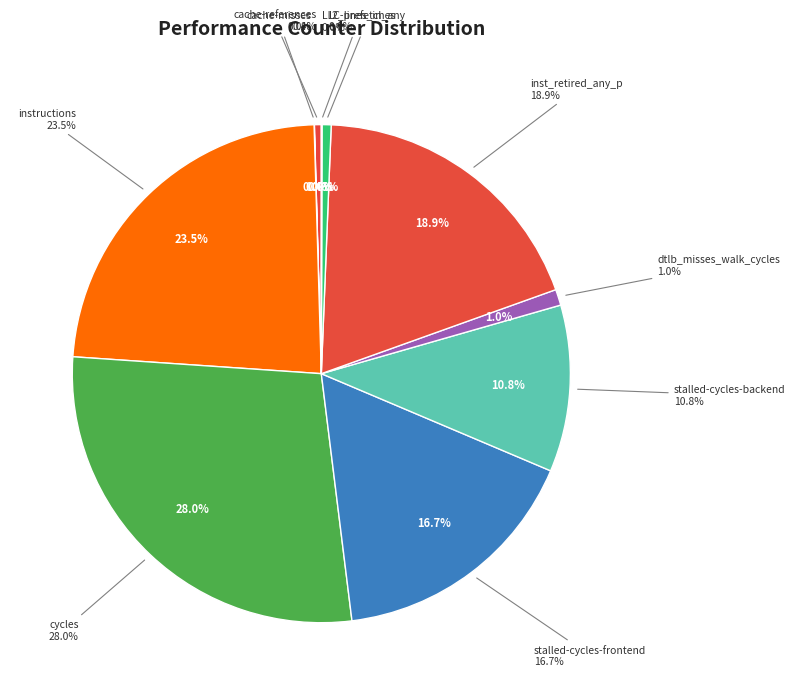

Combined, what portion of the pie is l2_lines_in_any and inst_retired_any_p?

19.5%